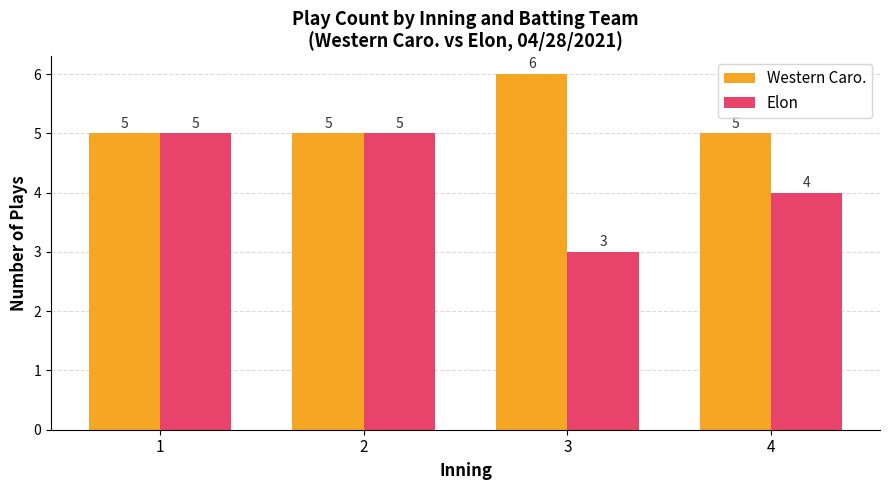

Read the Elon value at 4.

4